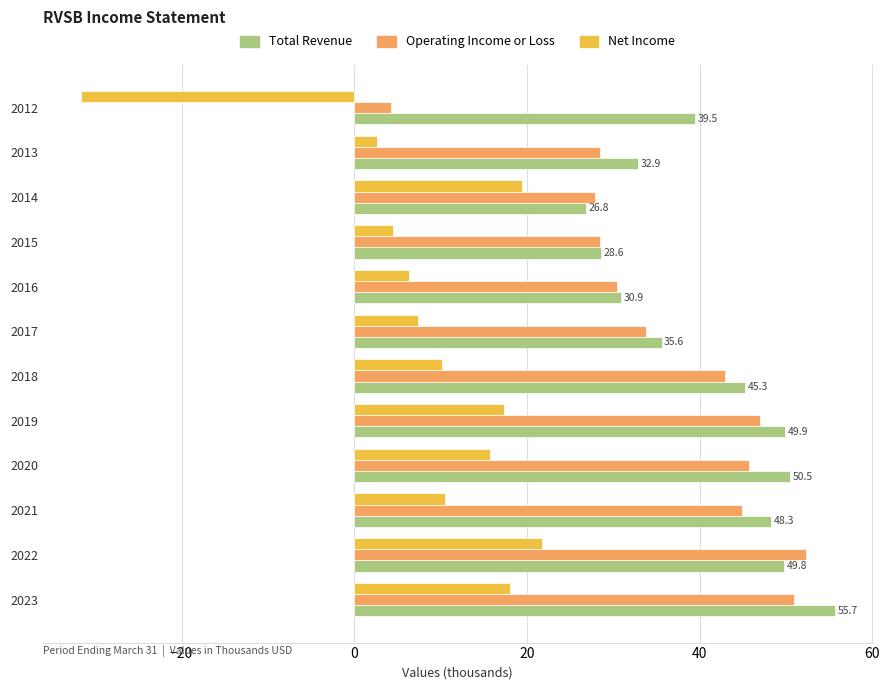

Between 2022 and 2012, which series saw the biggest shift?

Net Income